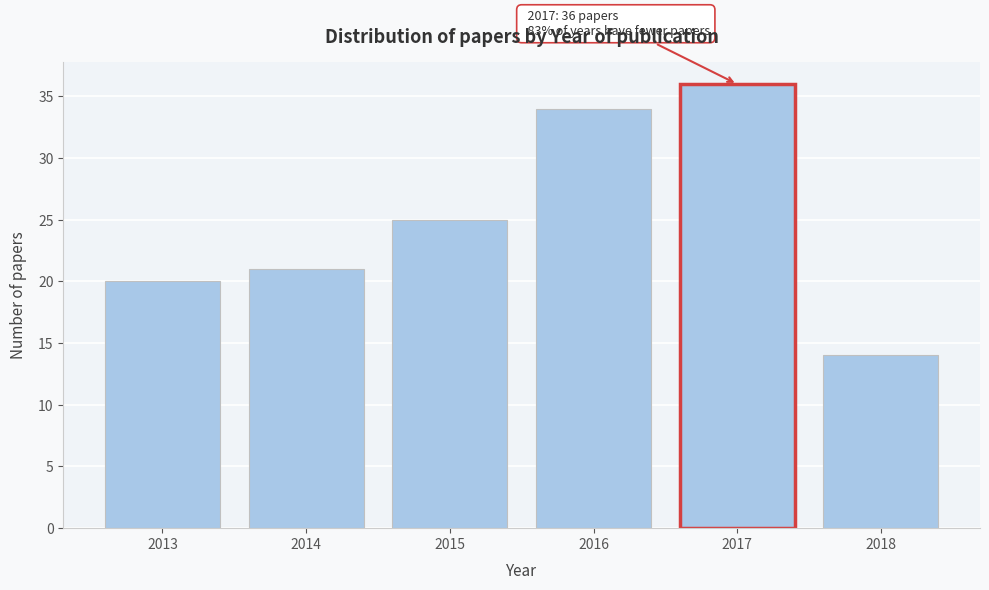

Reading left to right, transcribe all the data shown in this chart.

2013=20	2014=21	2015=25	2016=34	2017=36	2018=14